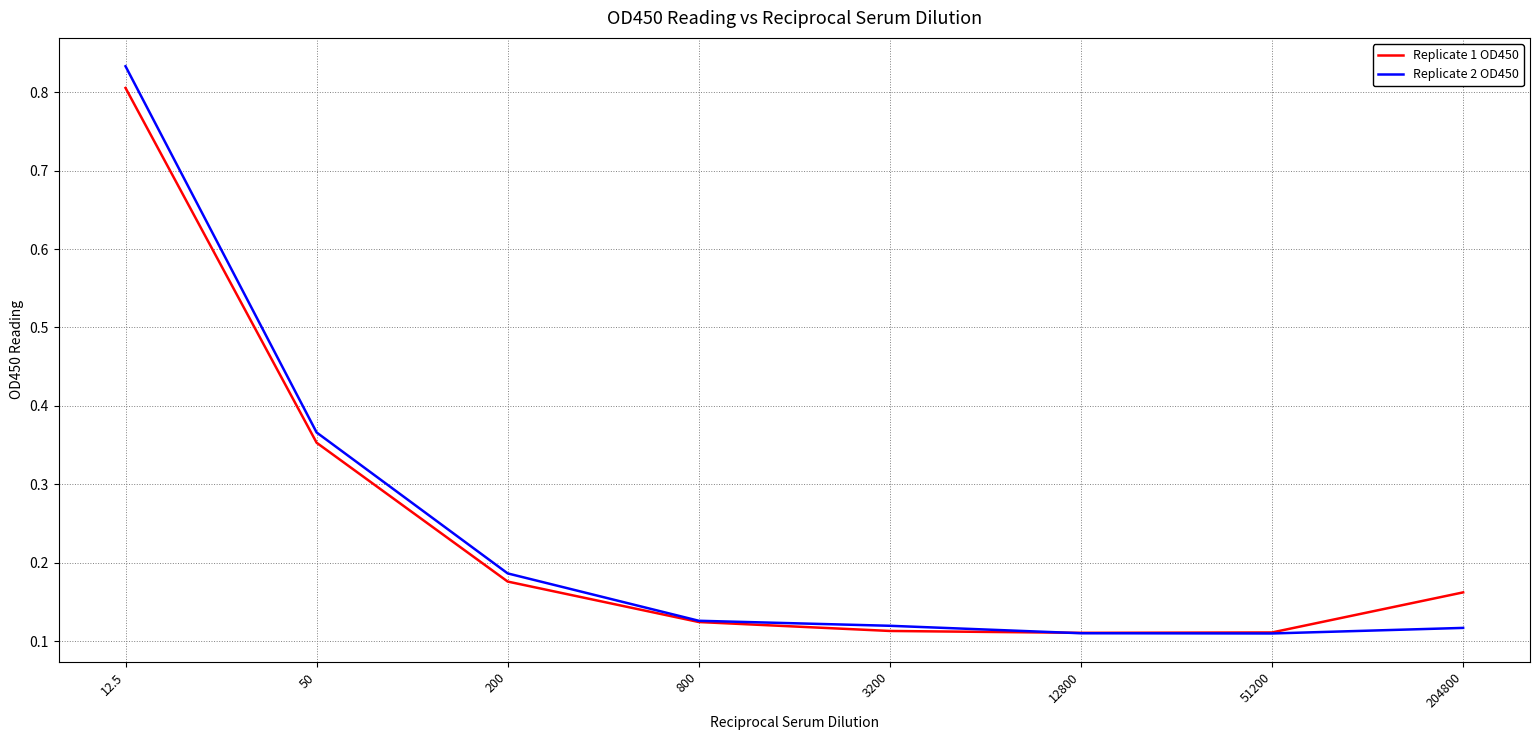

At which category is the sum across all series the highest?

12.5